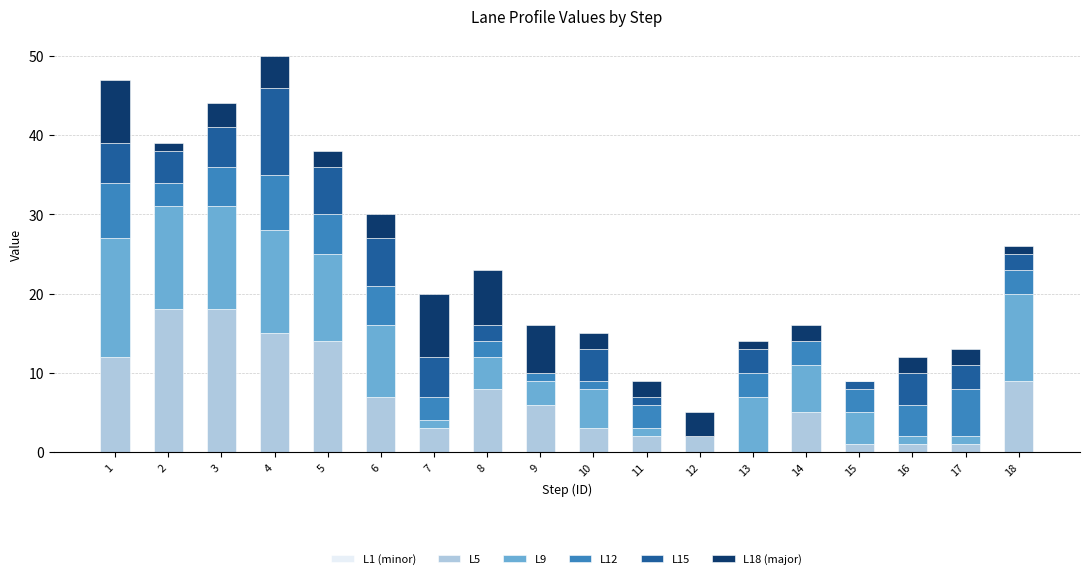

The value of L5 at 9 is 9. True or false?

False